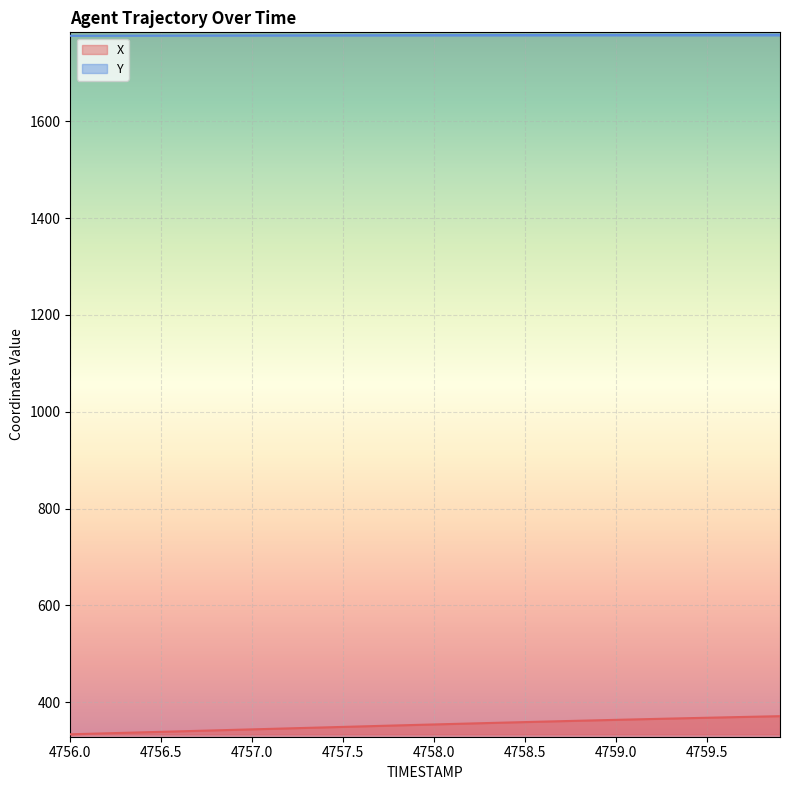

True or false: Y and X intersect in this chart.

False